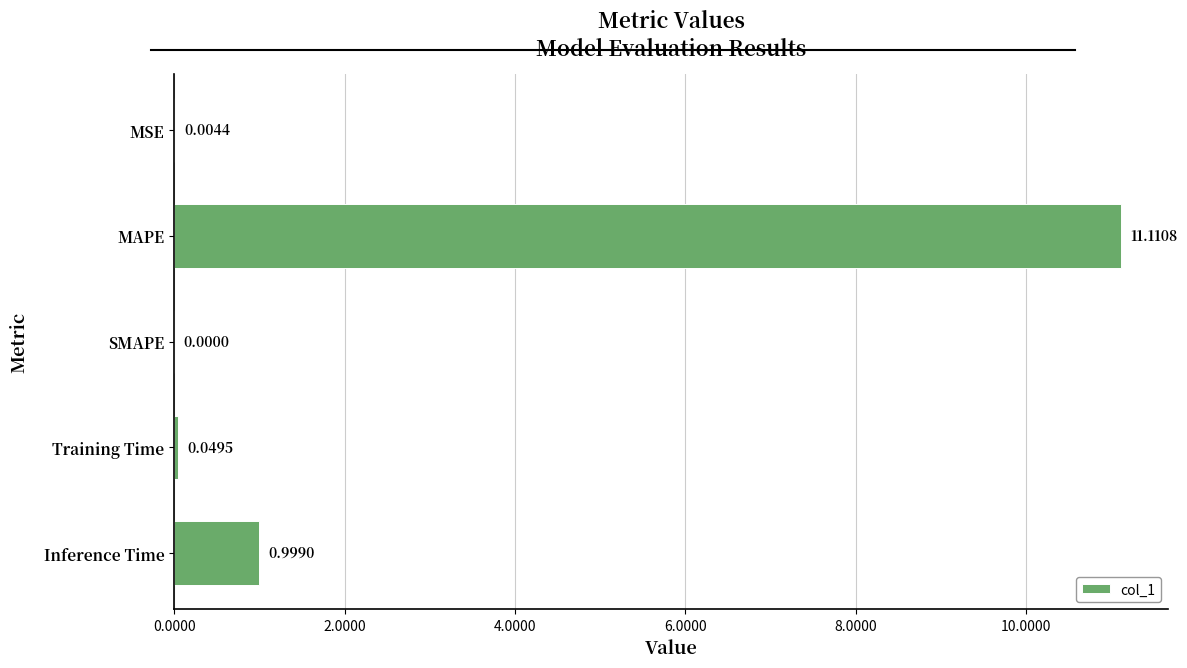

What is the change in value from MSE to Inference Time?

+1.0